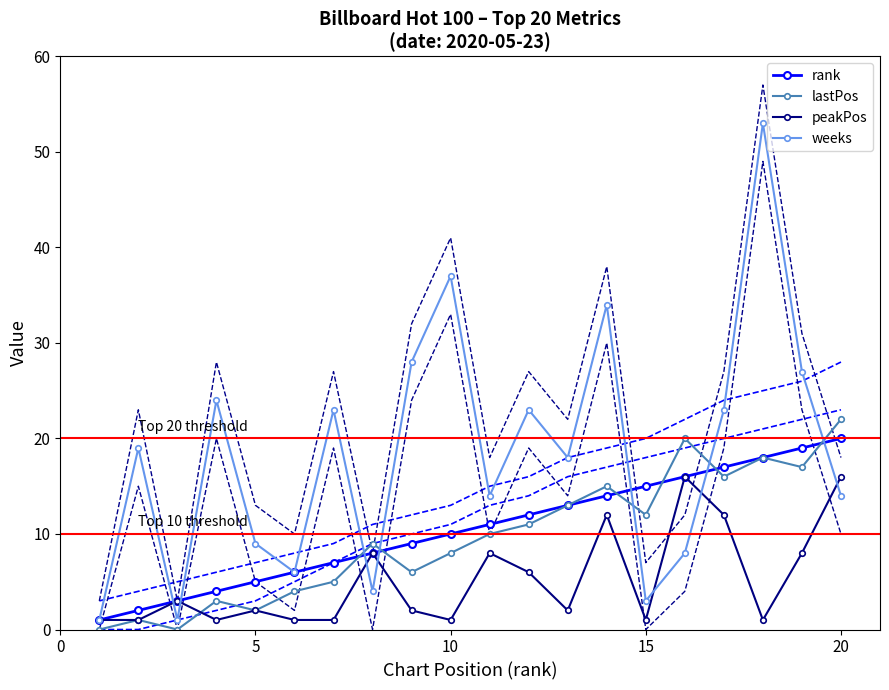

How many data points in rank are less than 11?

10